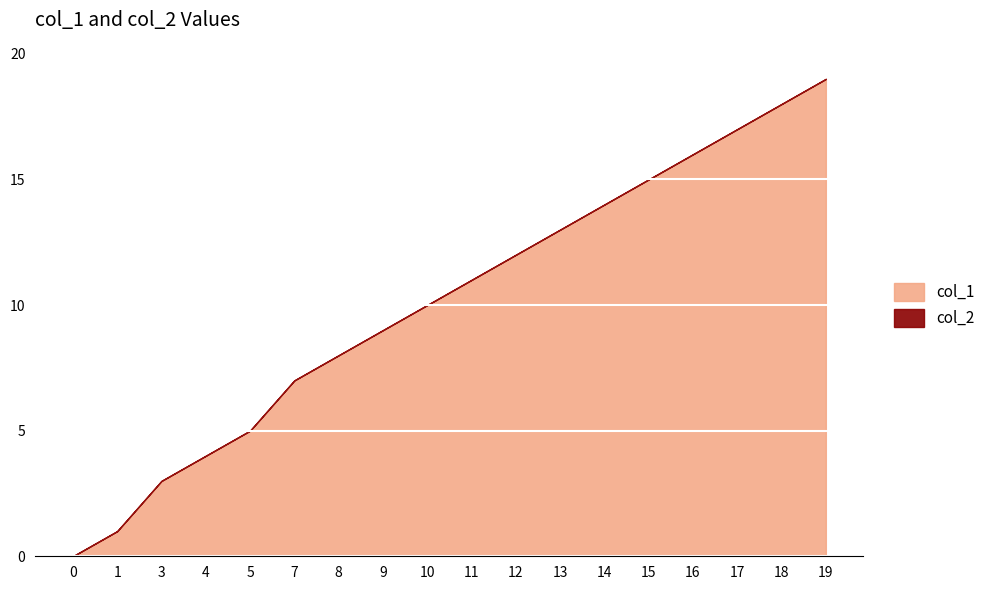

How many data points in col_1 are less than 11?

9